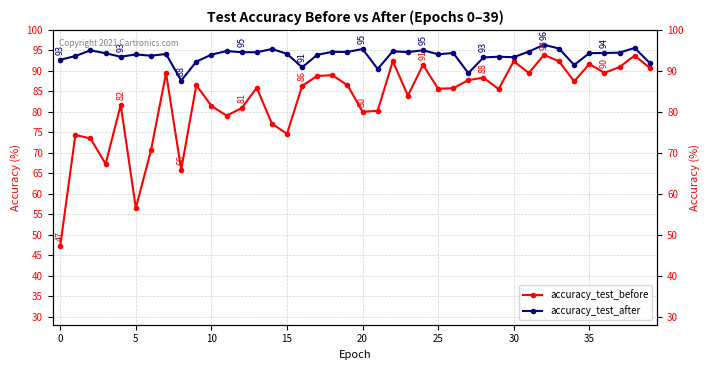

Which category has the highest value across all series?

32